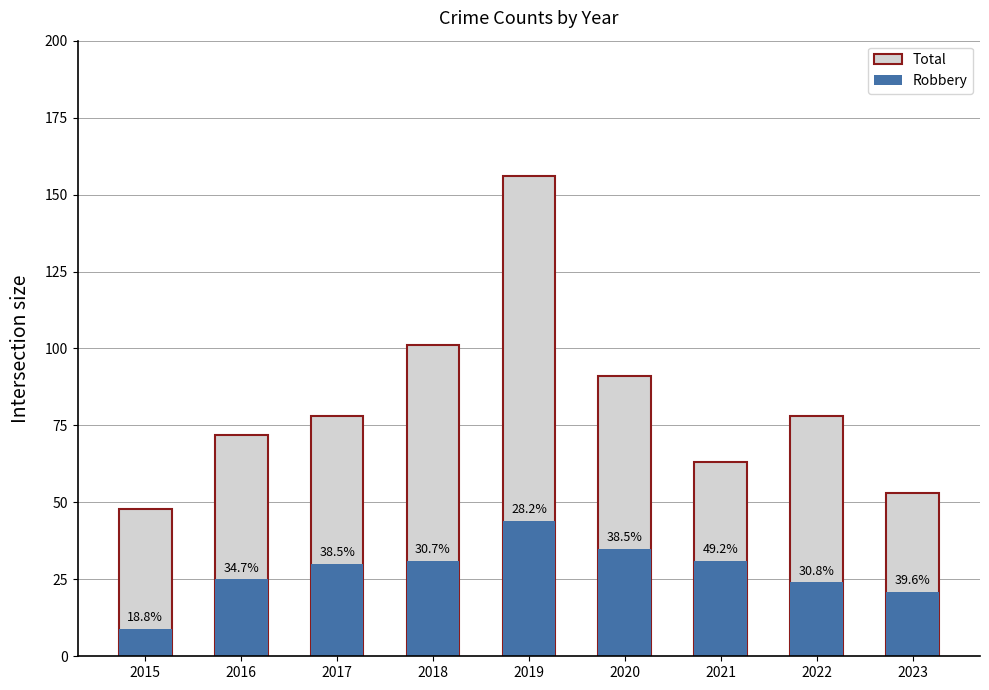

List the series in order of their peak value, highest first.

Total, Robbery